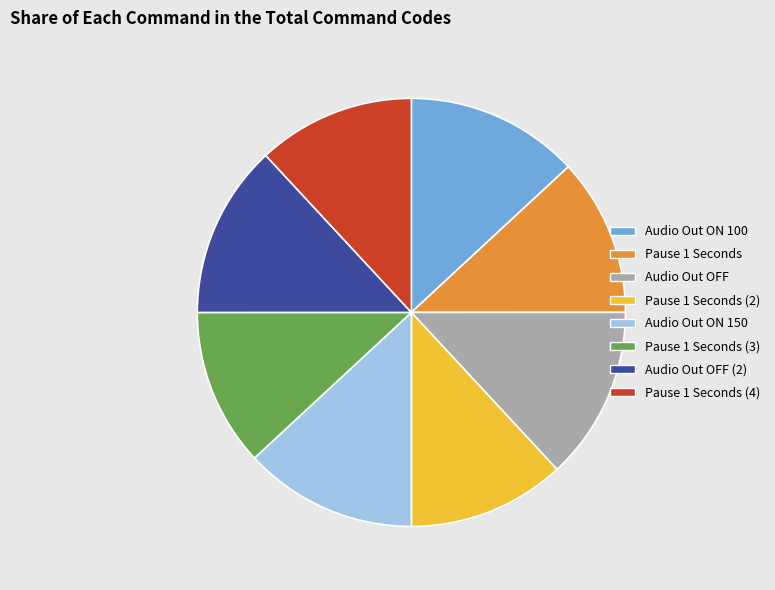

Does Audio Out OFF account for over 50% of the chart?

No